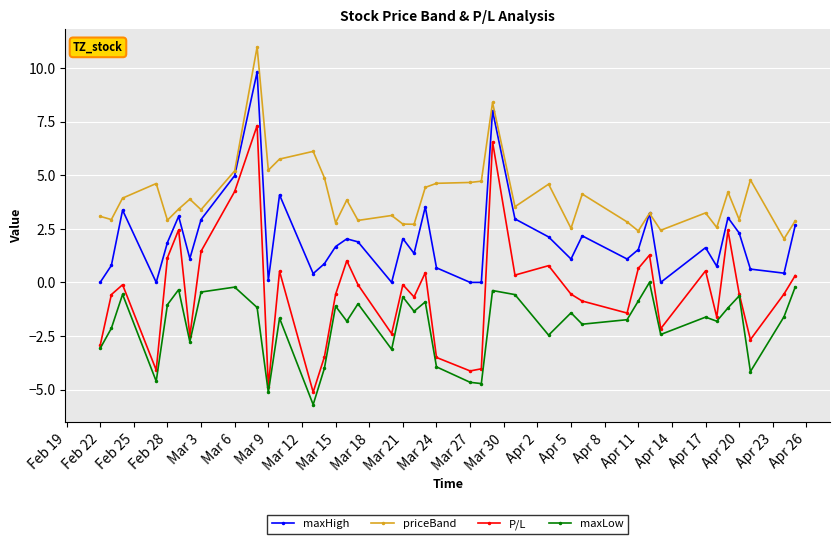

List the series in order of their overall mean, lowest first.

maxLow, P/L, maxHigh, priceBand